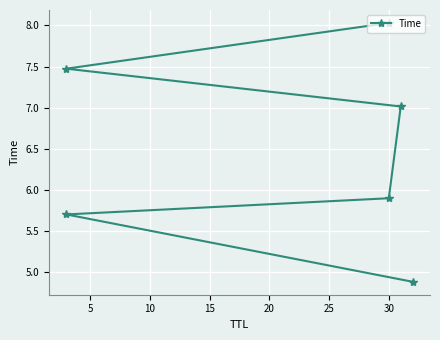

Between 10 and 15, which is larger?

15